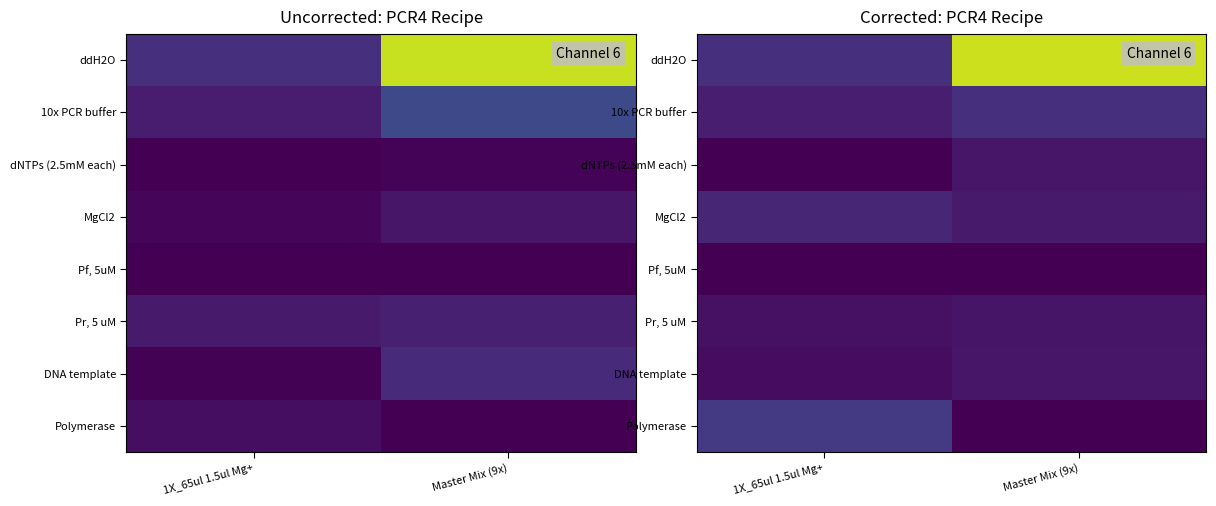

Where is ddH2O nearest to the value 0?

1X_65ul 1.5ul Mg+